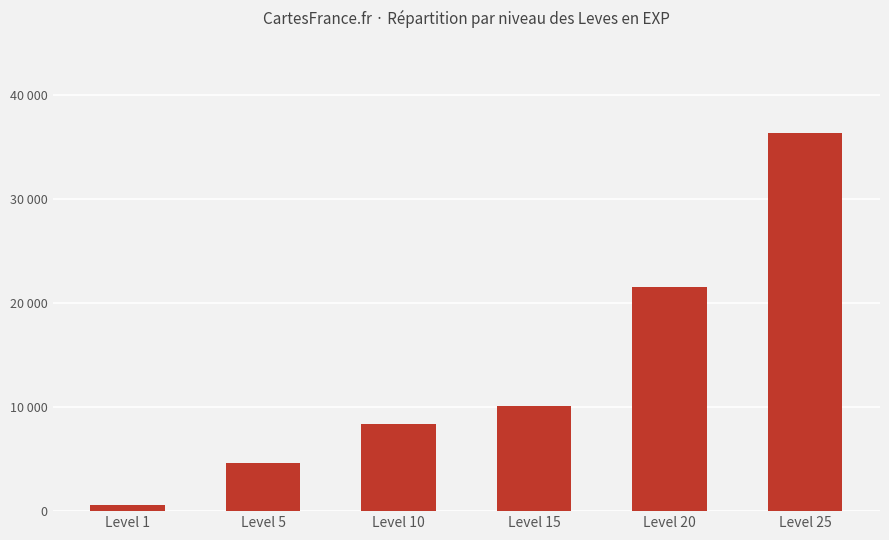

What is the smallest value displayed?

630